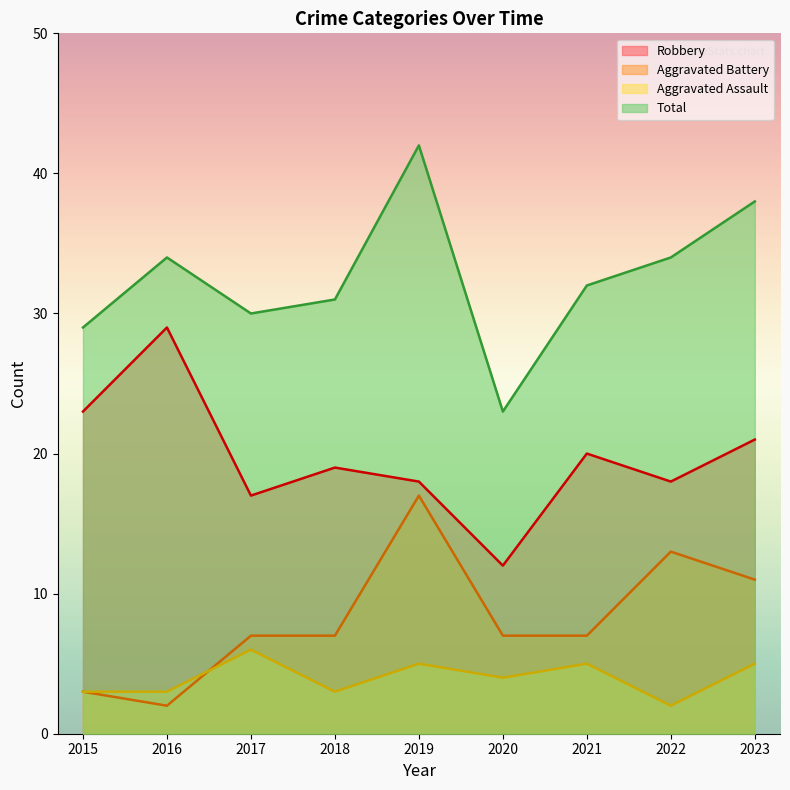

Which has a higher value, 2021 or 2019?

2021